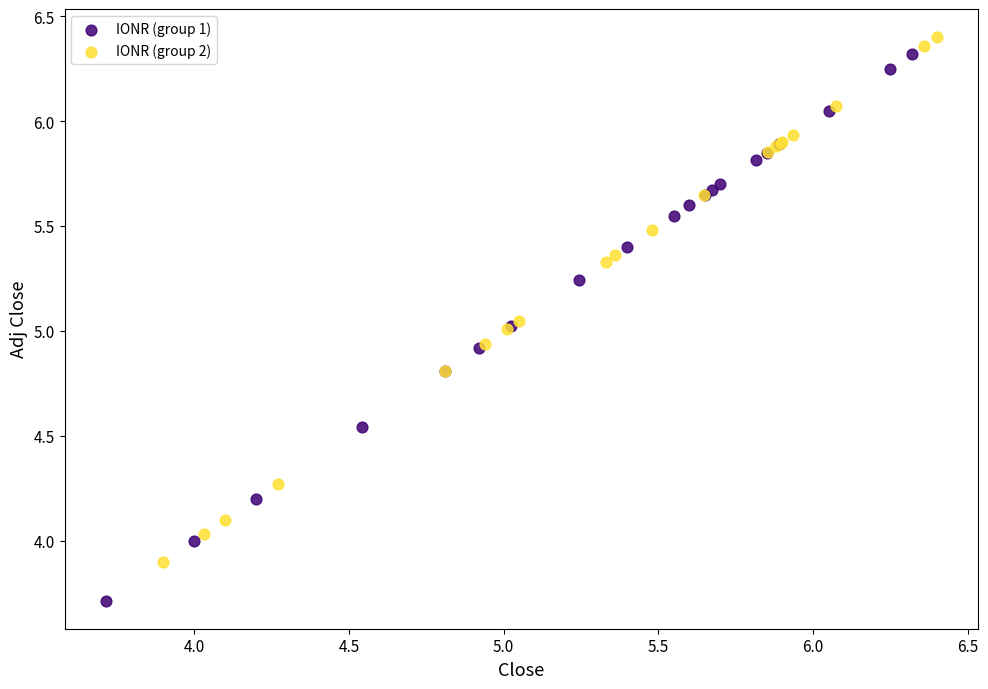

What are all the series names shown in the legend?

IONR (group 1), IONR (group 2)